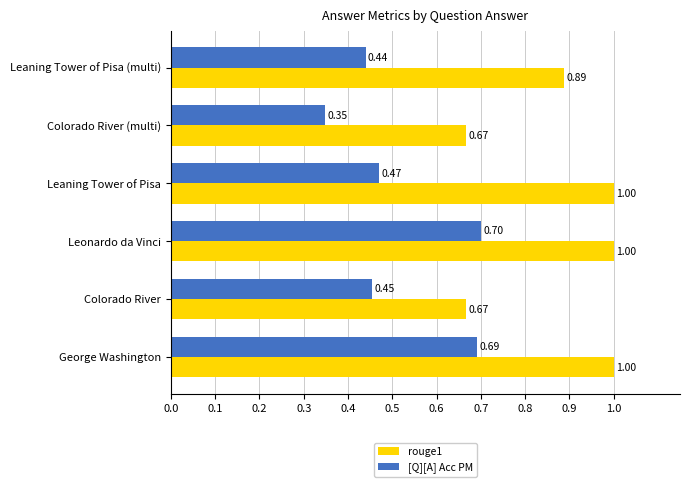

Rank the series by their maximum value, from lowest to highest.

[Q][A] Acc PM, rouge1